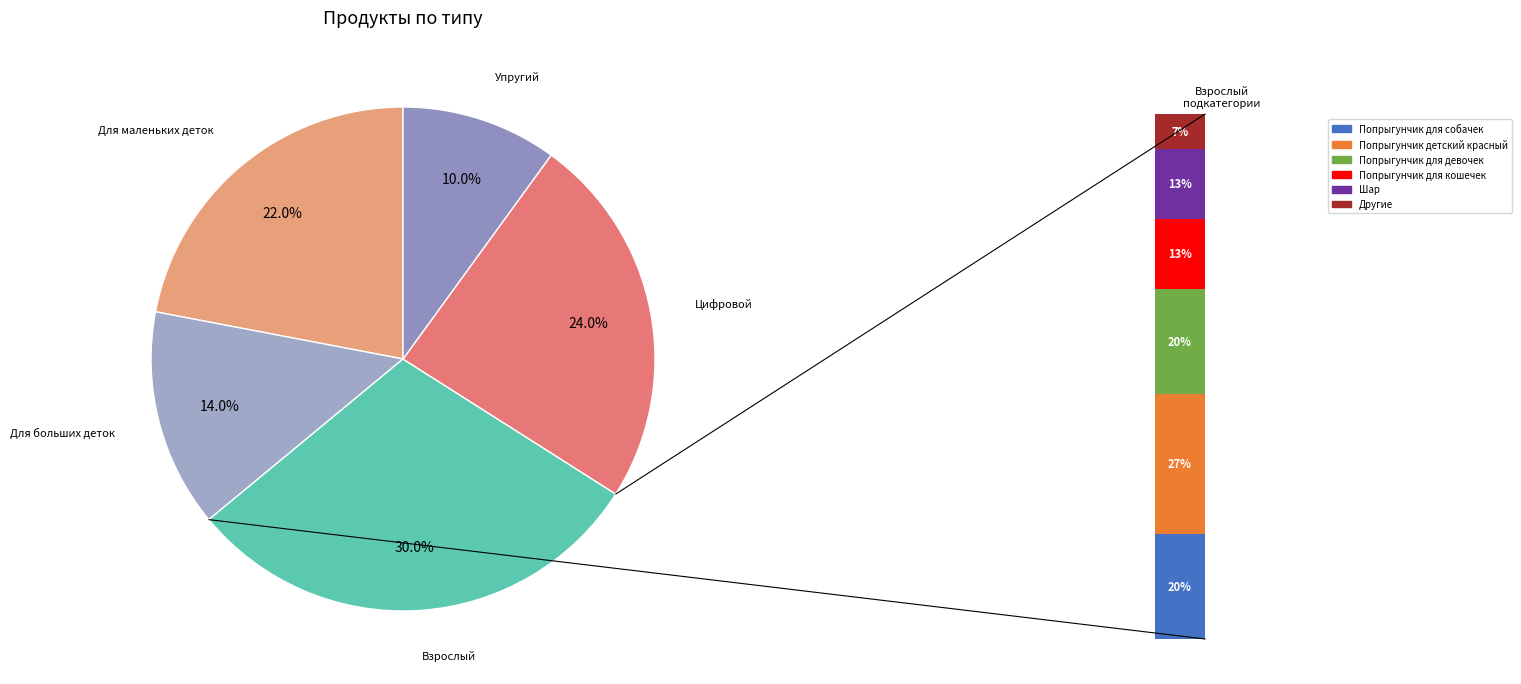

How many slices are in this pie chart?

5